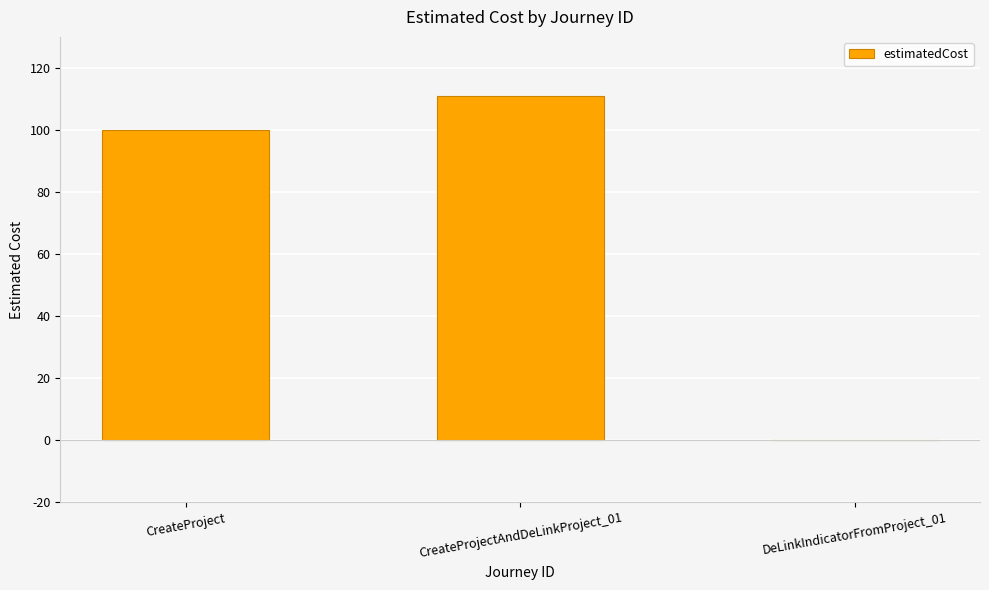

Reading left to right, extract all data points from this chart.

CreateProject=100	CreateProjectAndDeLinkProject_01=111	DeLinkIndicatorFromProject_01=0